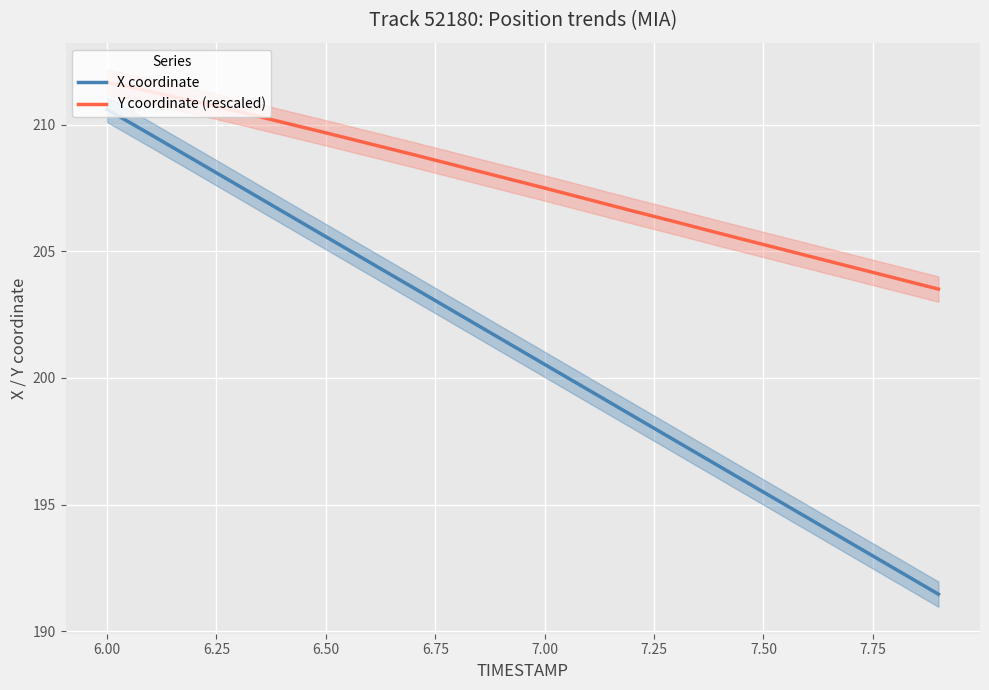

What is the highest value of the X coordinate series?

210.6